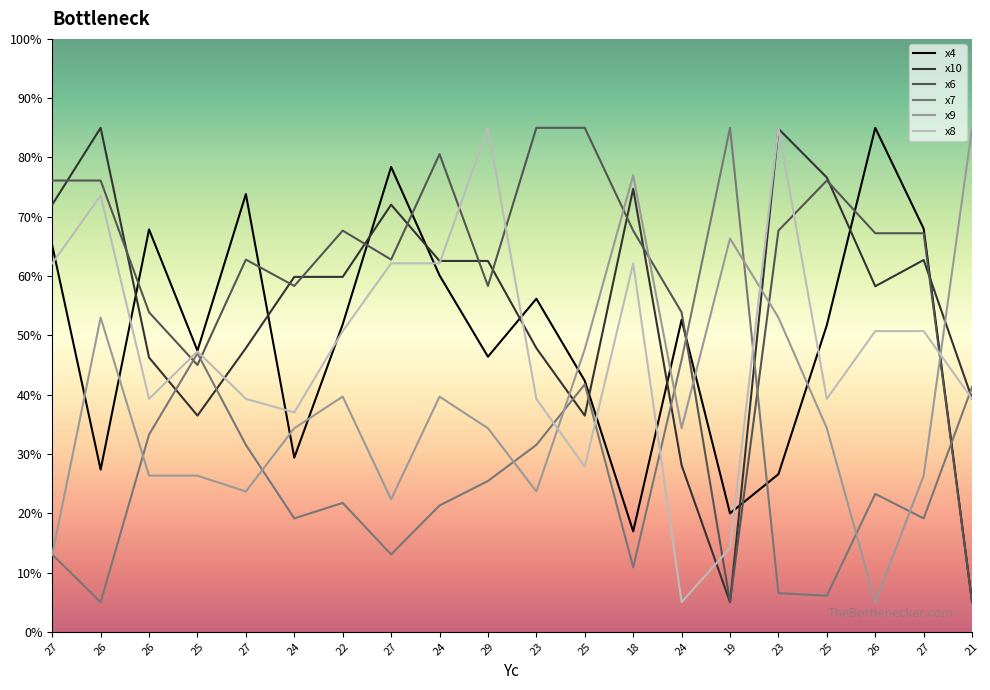

At which category is the sum across all series the highest?

24